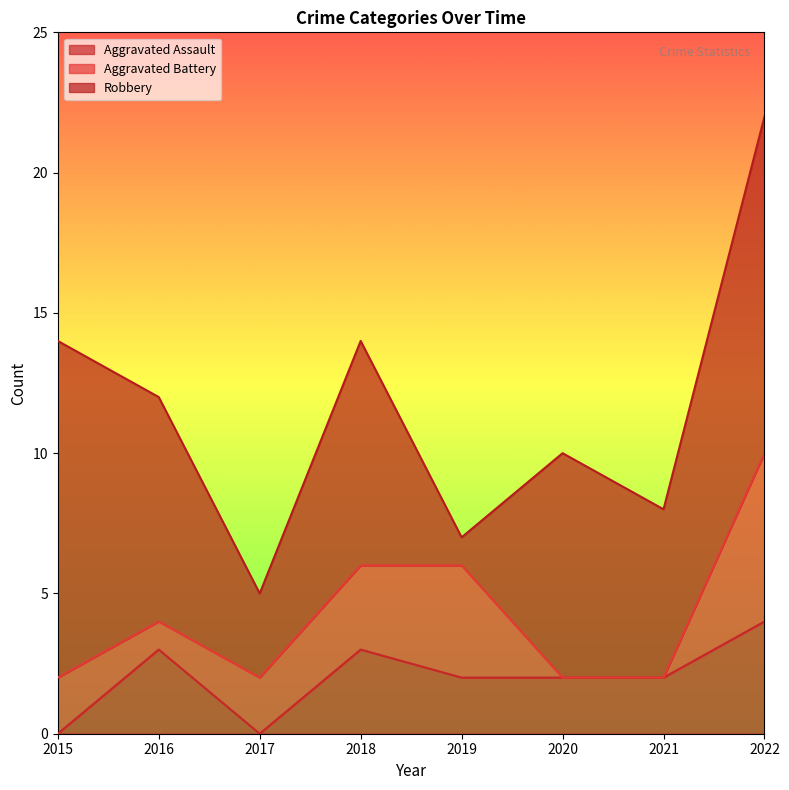

Does the chart display data point markers on the line(s)?

No